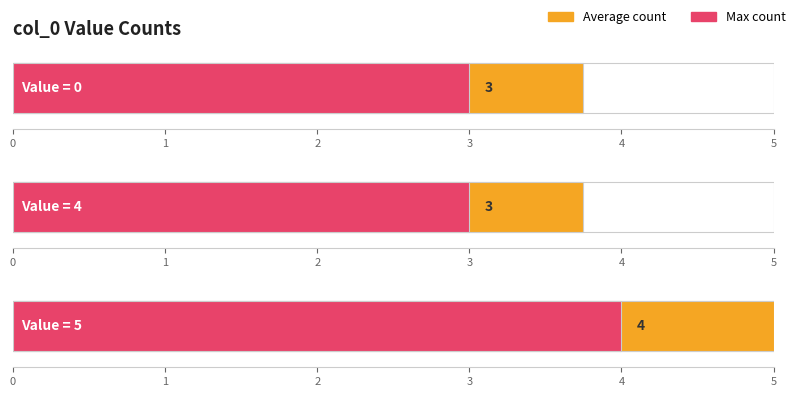

What is the sum of the values at 4 and 4?

8